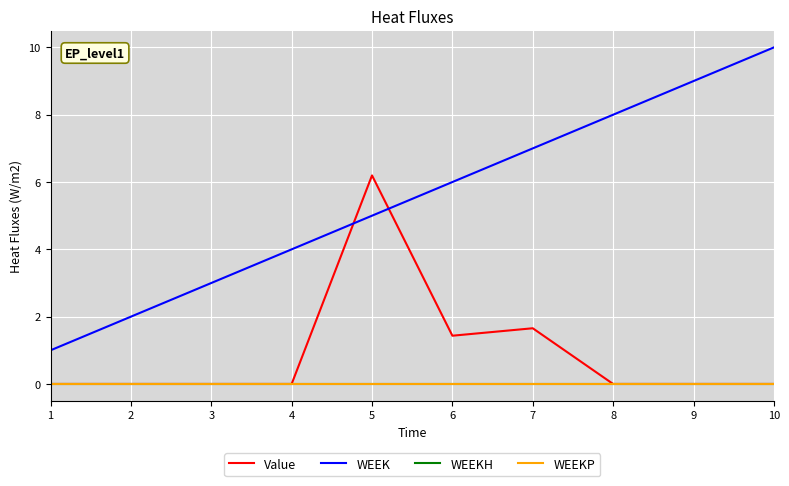

True or false: WEEKP and WEEK cross at least once.

False